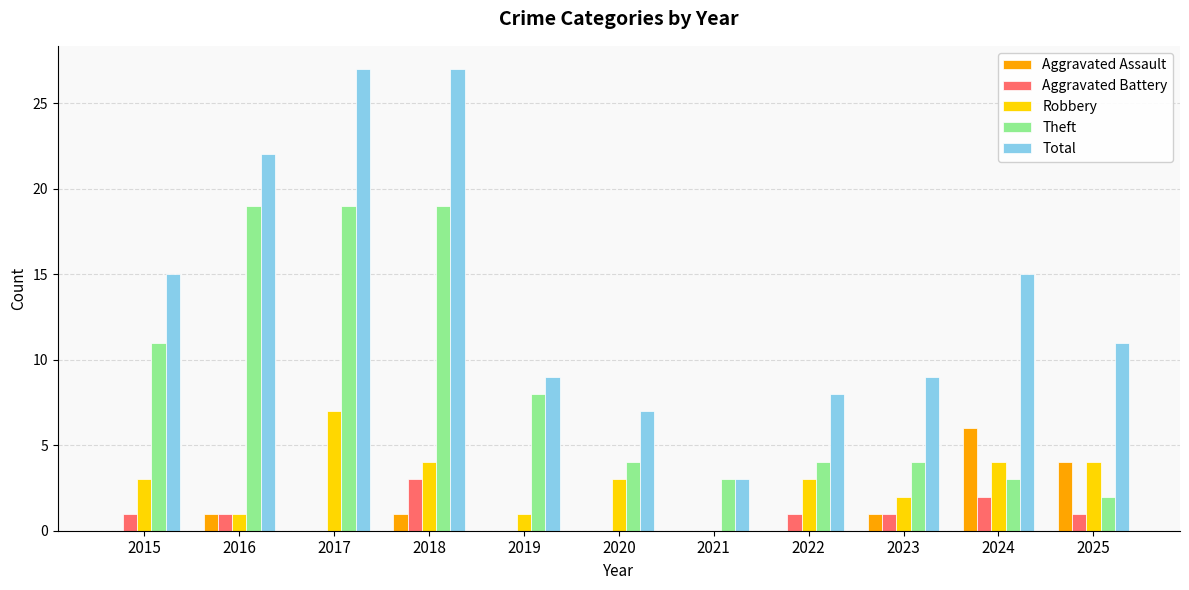

What is the sum of the Aggravated Assault values at 2018 and 2017?

1